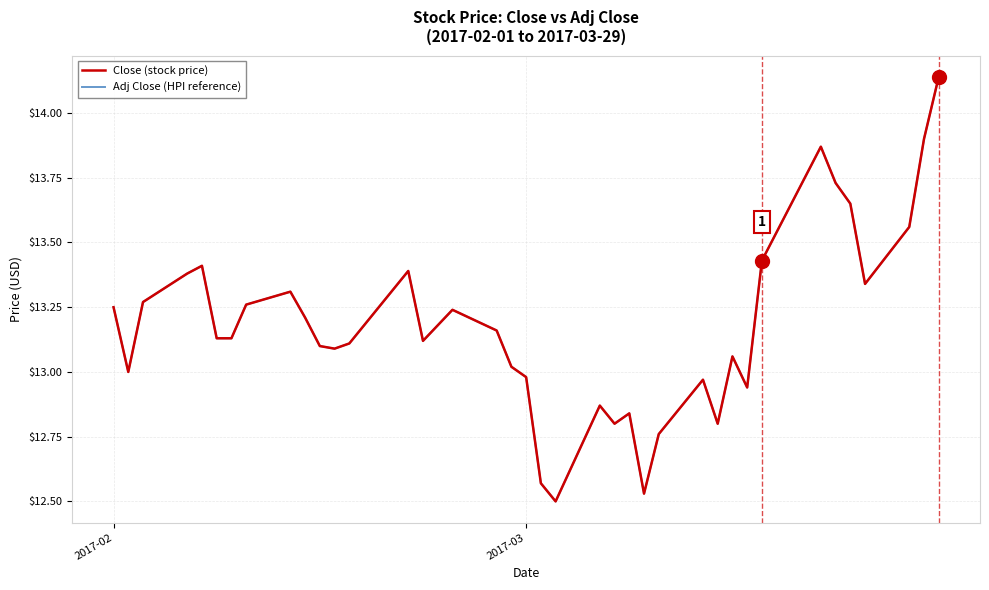

Is this an area chart (filled region under the line)?

No